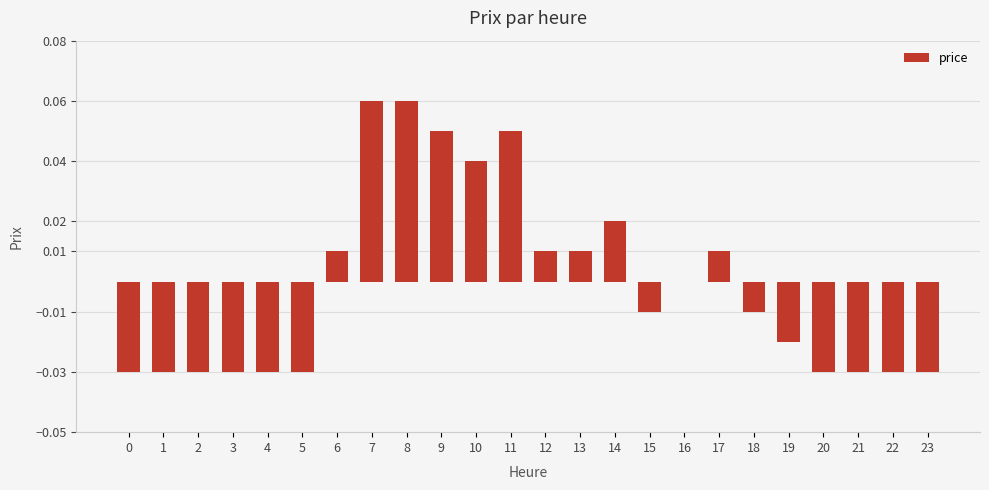

The value at 6 is 0.0. True or false?

True